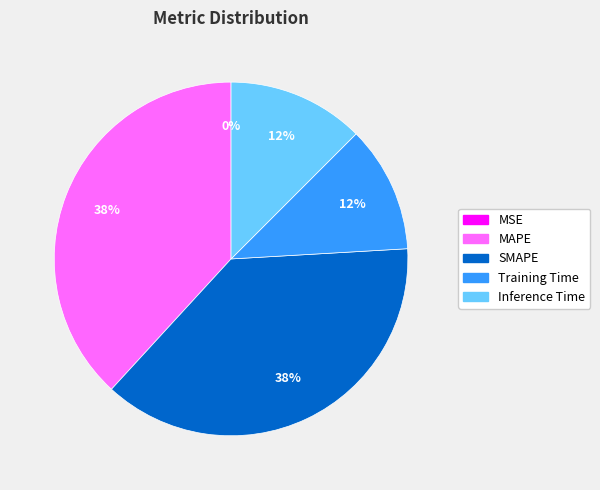

Do Training Time and SMAPE together represent more than half of the pie?

No